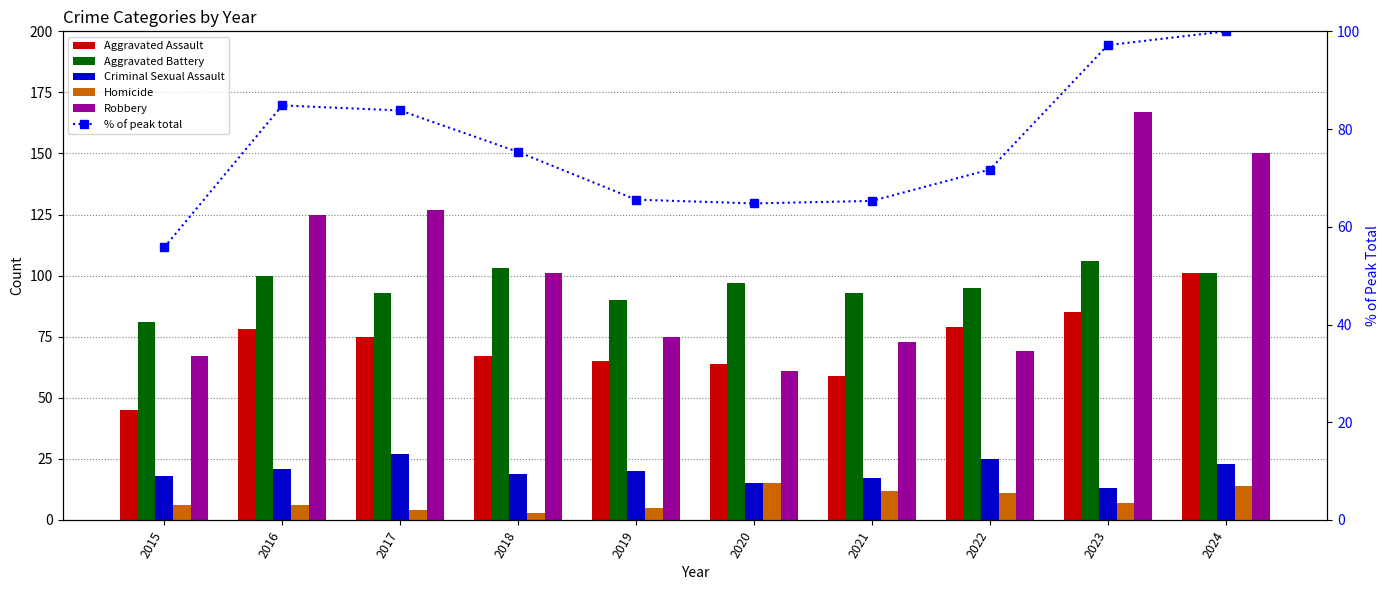

Between 2024 and 2020, which is larger?

2024